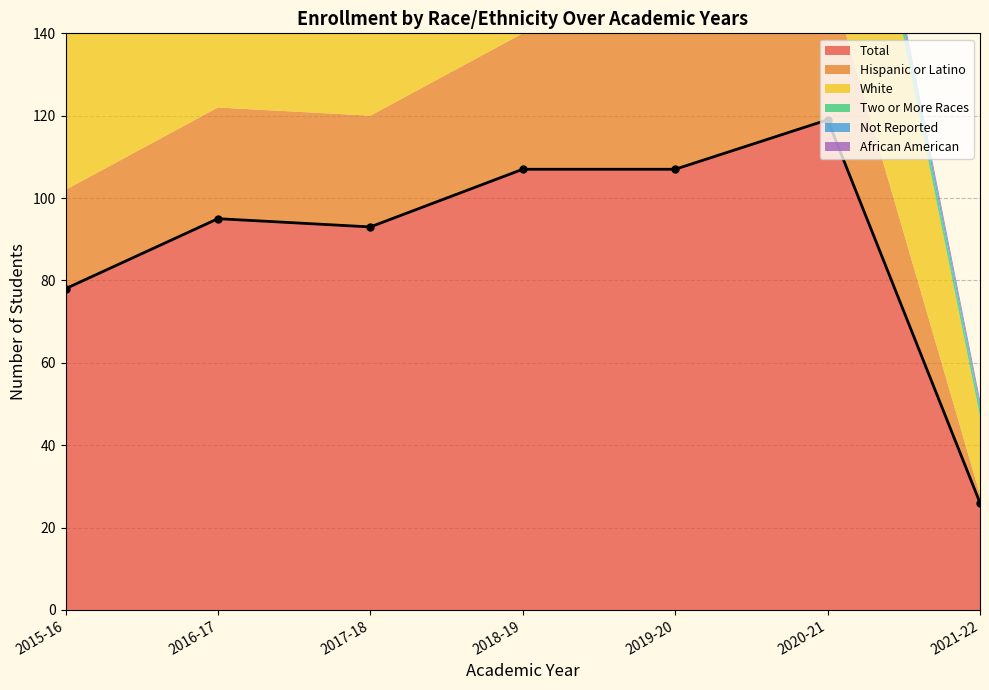

True or false: African American has more than 1 points higher than both neighbors.

False